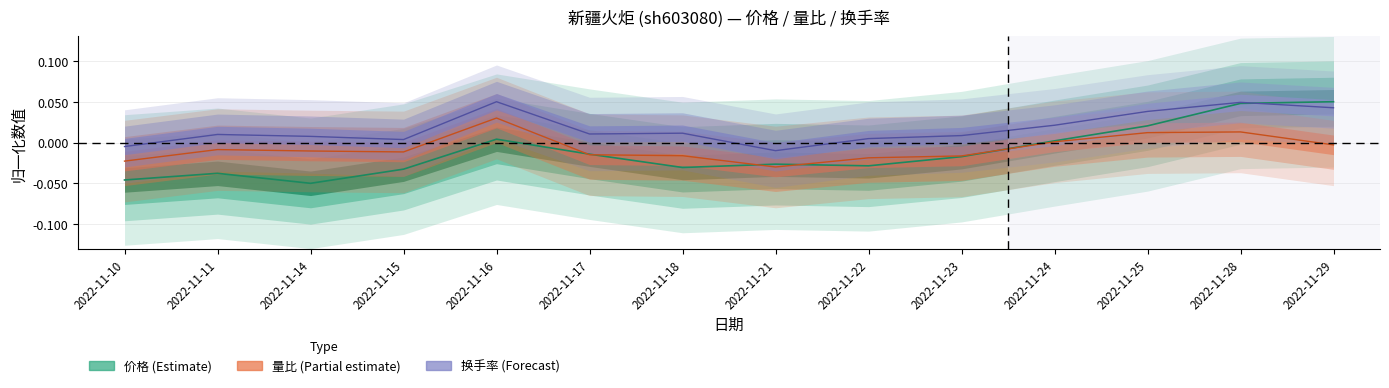

True or false: 量比 and 换手率 cross at least once.

False